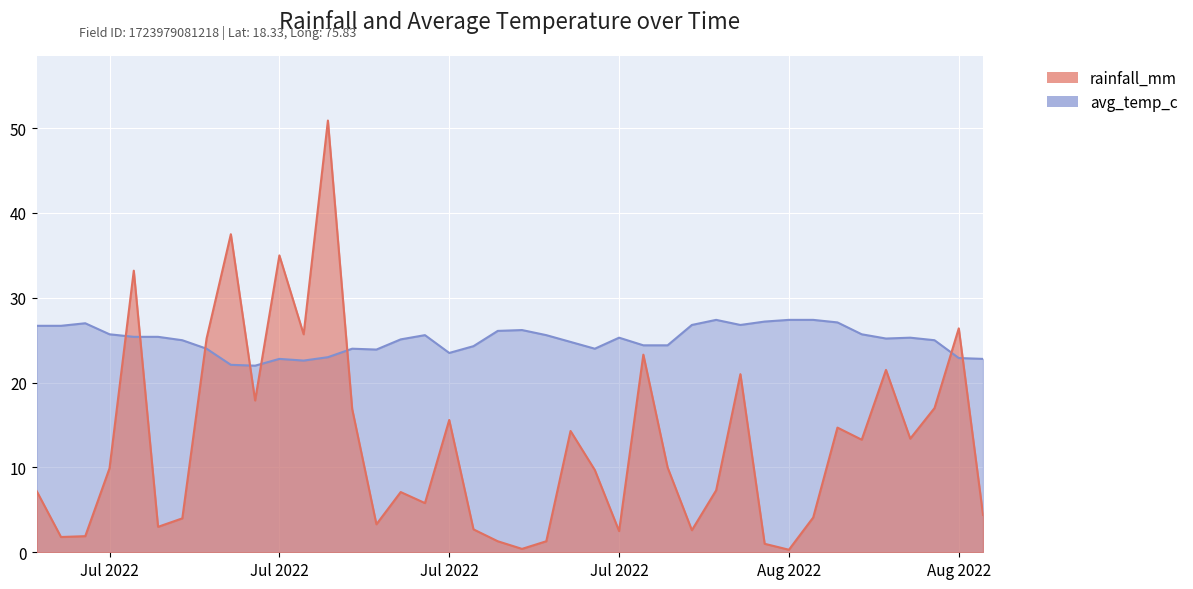

What is the label of the 37th point from the left?

2022-08-06